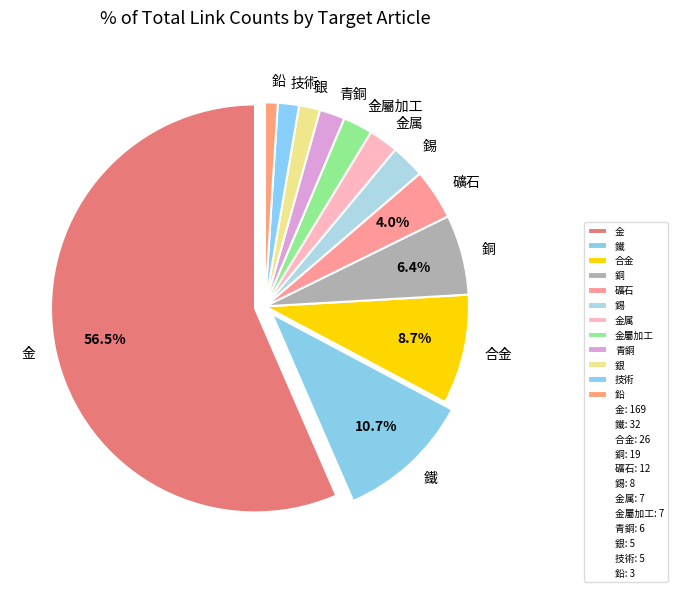

Do 鐵 and 錫 together represent more than half of the pie?

No